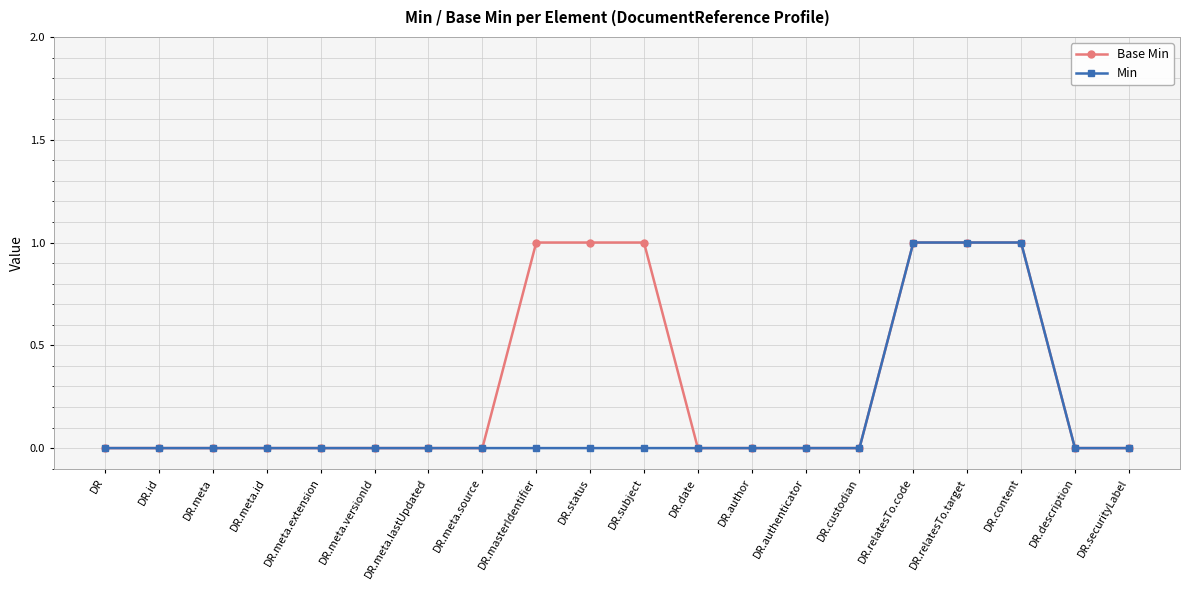

How many lines are shown in the chart?

2